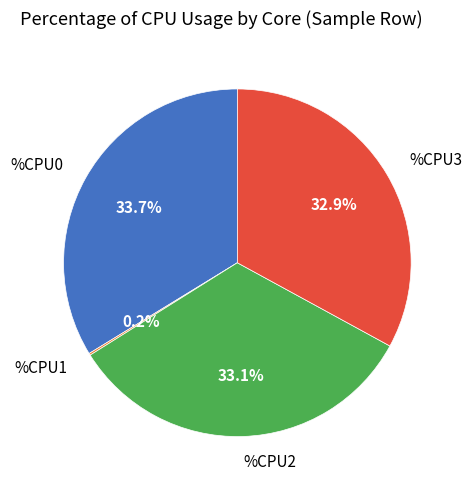

Is there any slice that represents more than half of the pie?

No